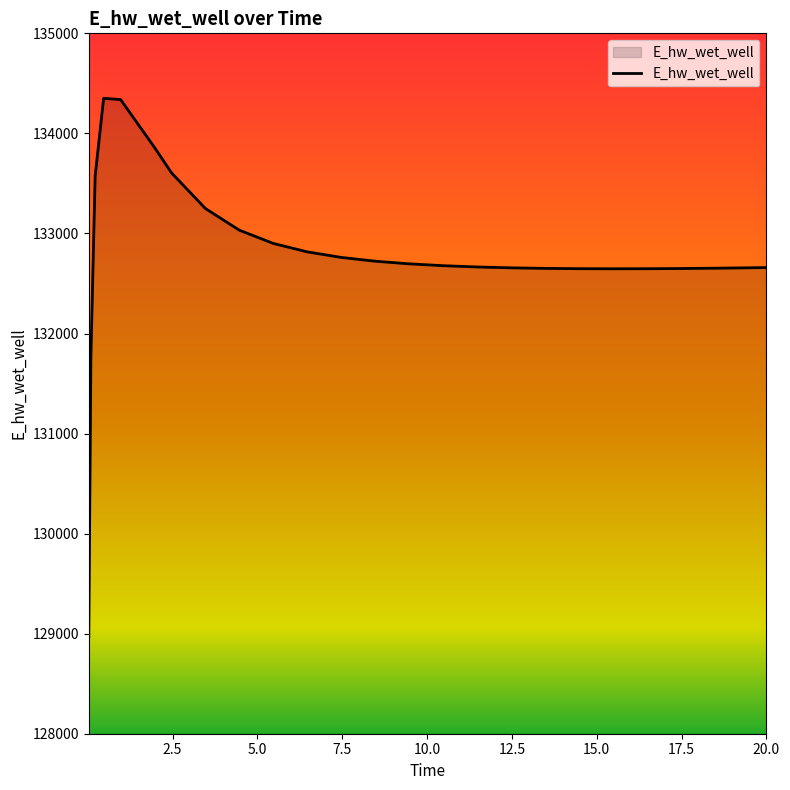

What is the difference between the maximum and minimum values?

5383.4